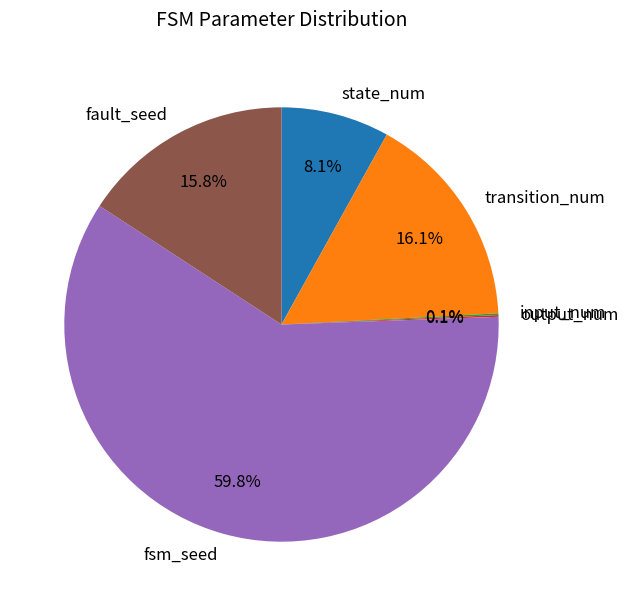

What is the ratio of the value at fsm_seed to the value at state_num?

7.4